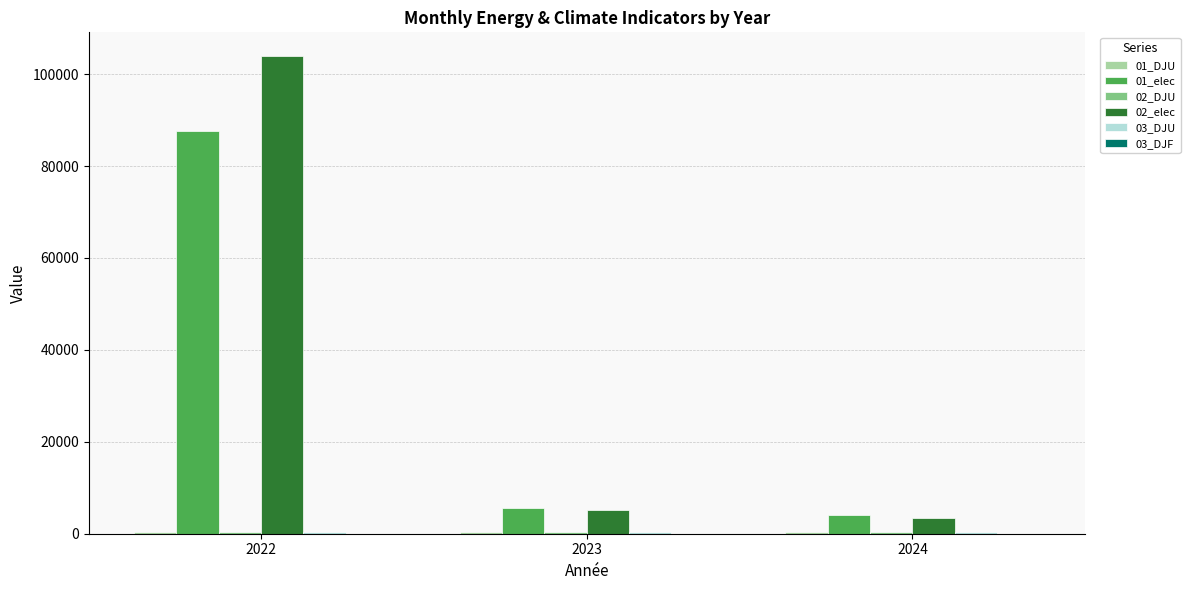

What is the highest value of the 02_elec series?

103887.1